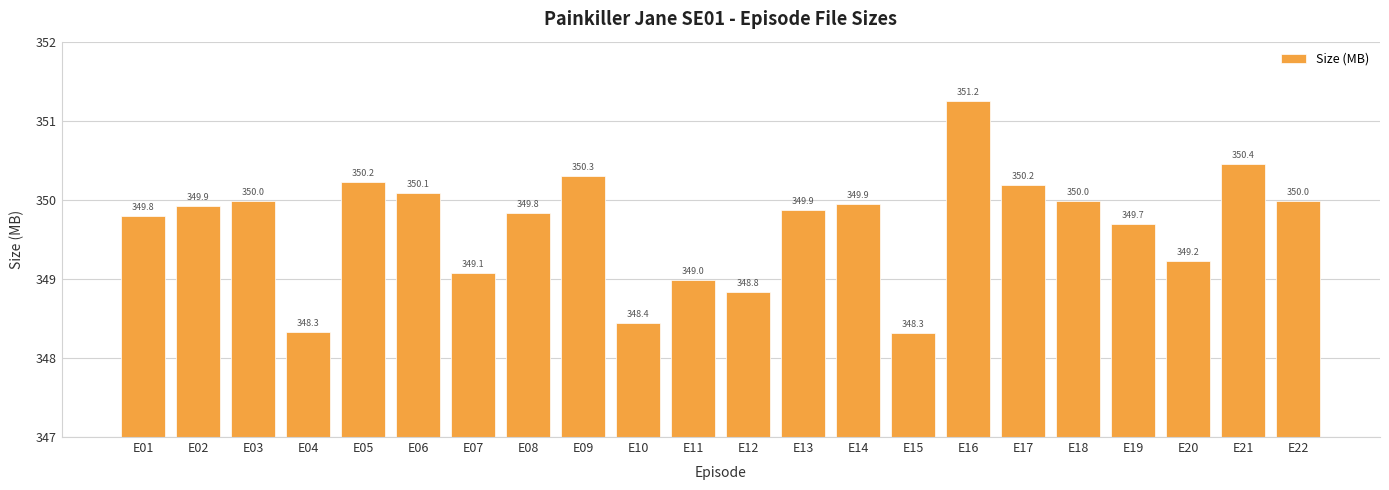

The value at E15 is 480.5. True or false?

False